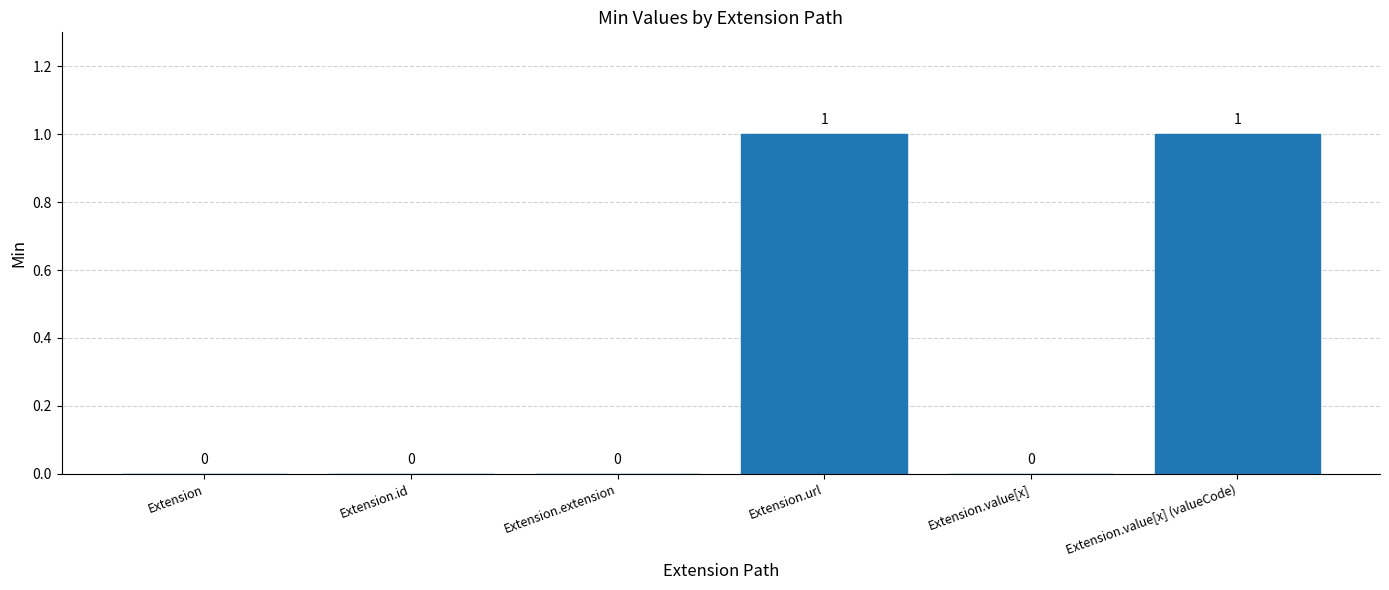

What is the greatest value displayed?

1